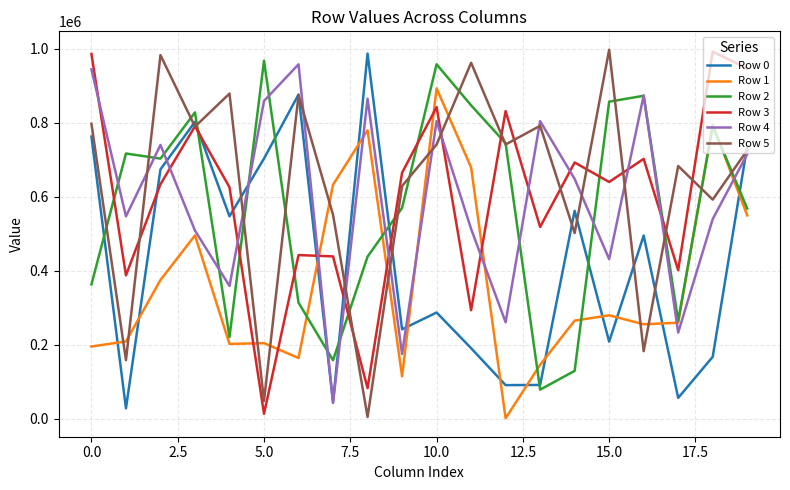

Does the chart have visible grid lines?

Yes